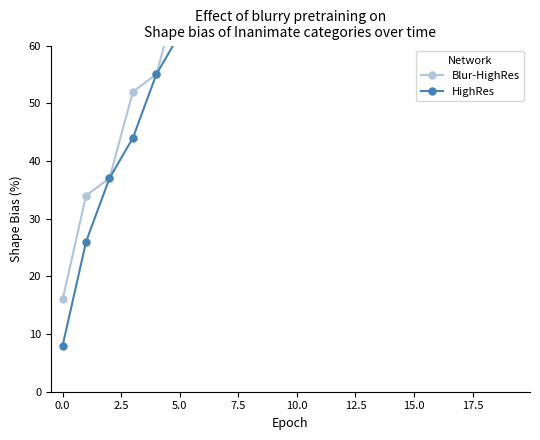

What is the maximum value shown in the chart?

151